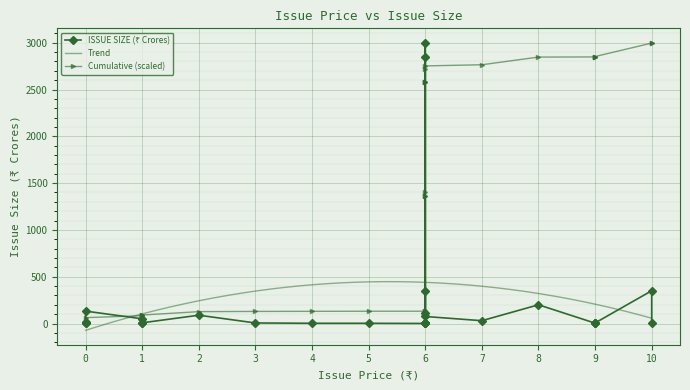

What is the minimum value for Trend?

-73.0